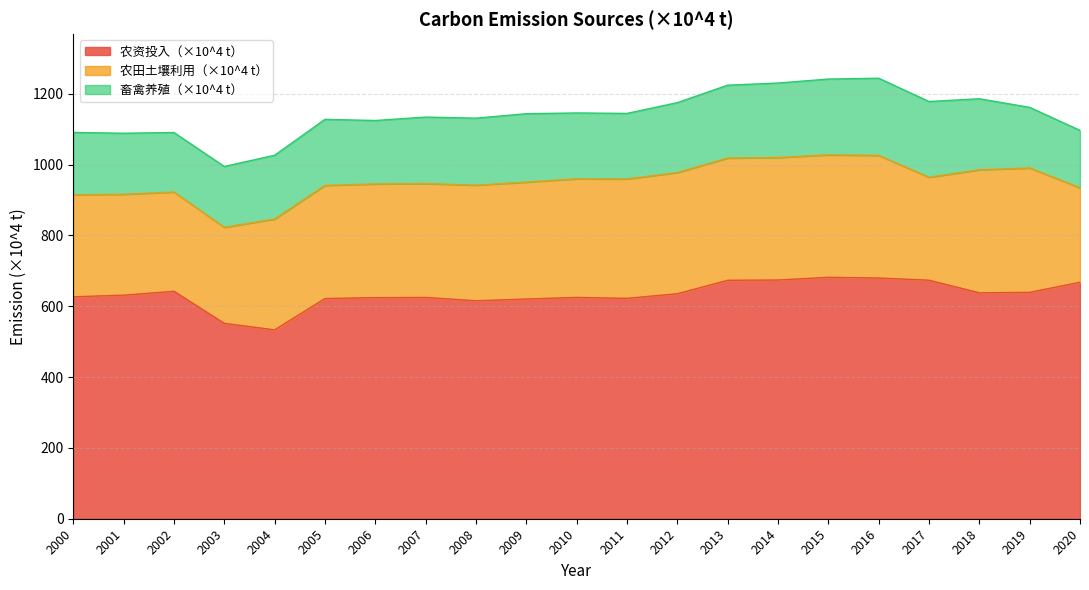

What is the lowest value of the 畜禽养殖（×10^4 t） series?

161.9